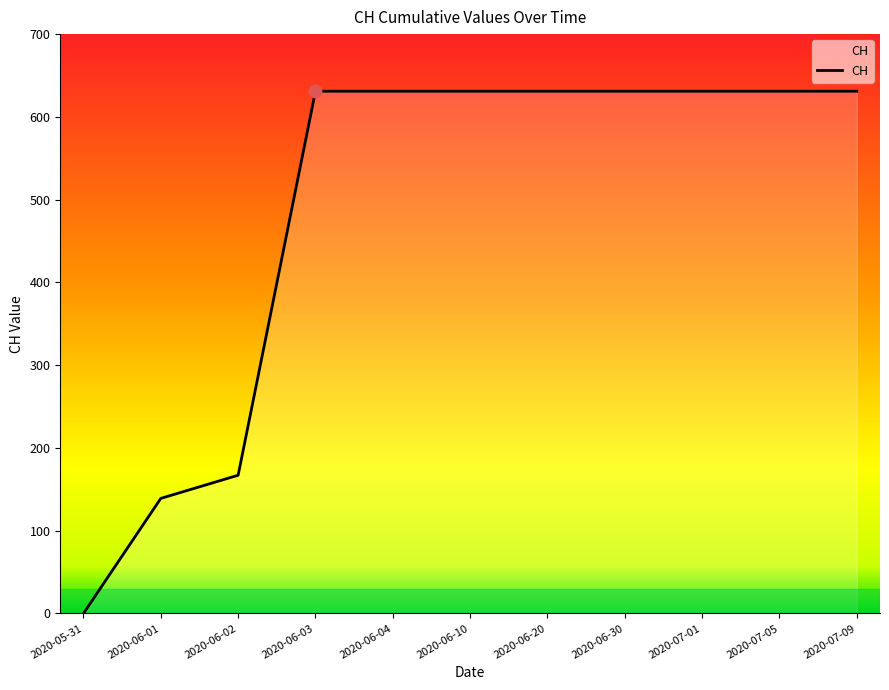

What is the change in value from 2020-06-02 to 2020-06-04?

+464